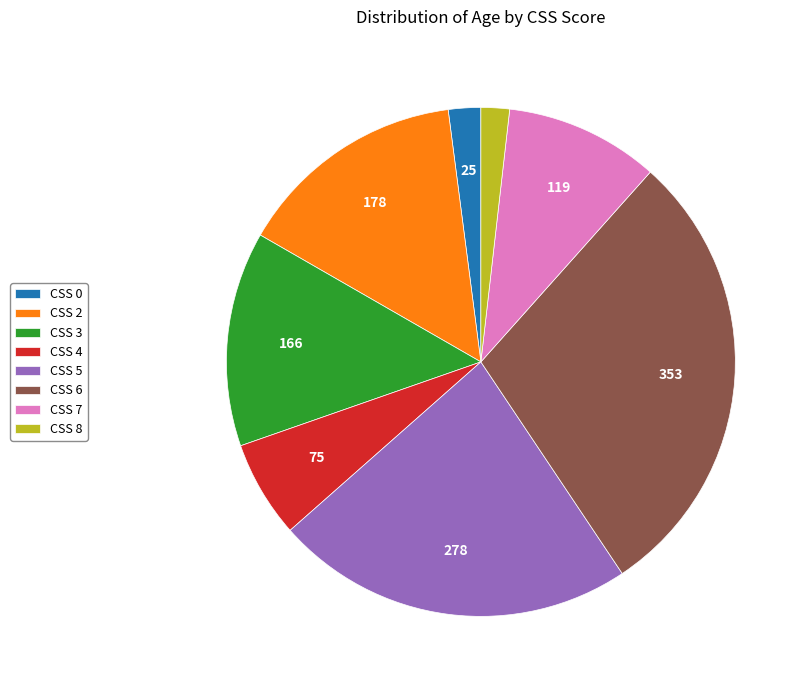

Is the sum of CSS 4 and CSS 3 greater than half?

No